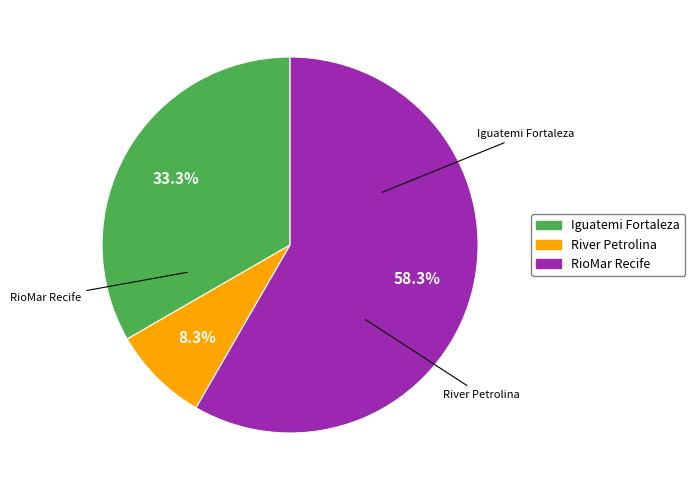

Is it true that River Petrolina is 1% of the pie?

False